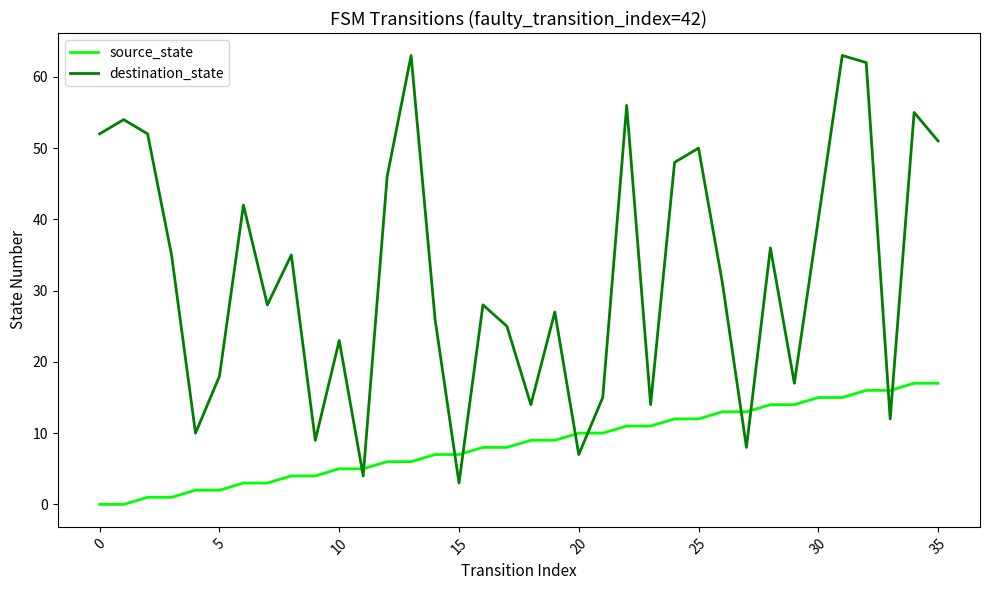

Which series has the largest total across all categories?

destination_state